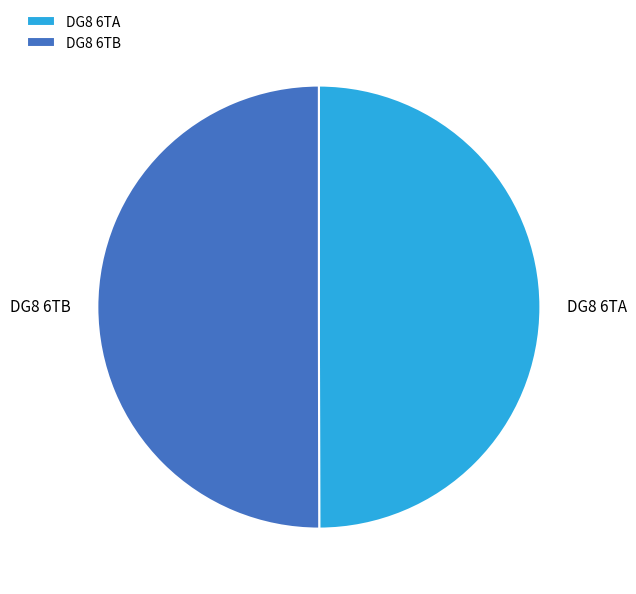

Is it true that DG8 6TB is 56% of the pie?

False